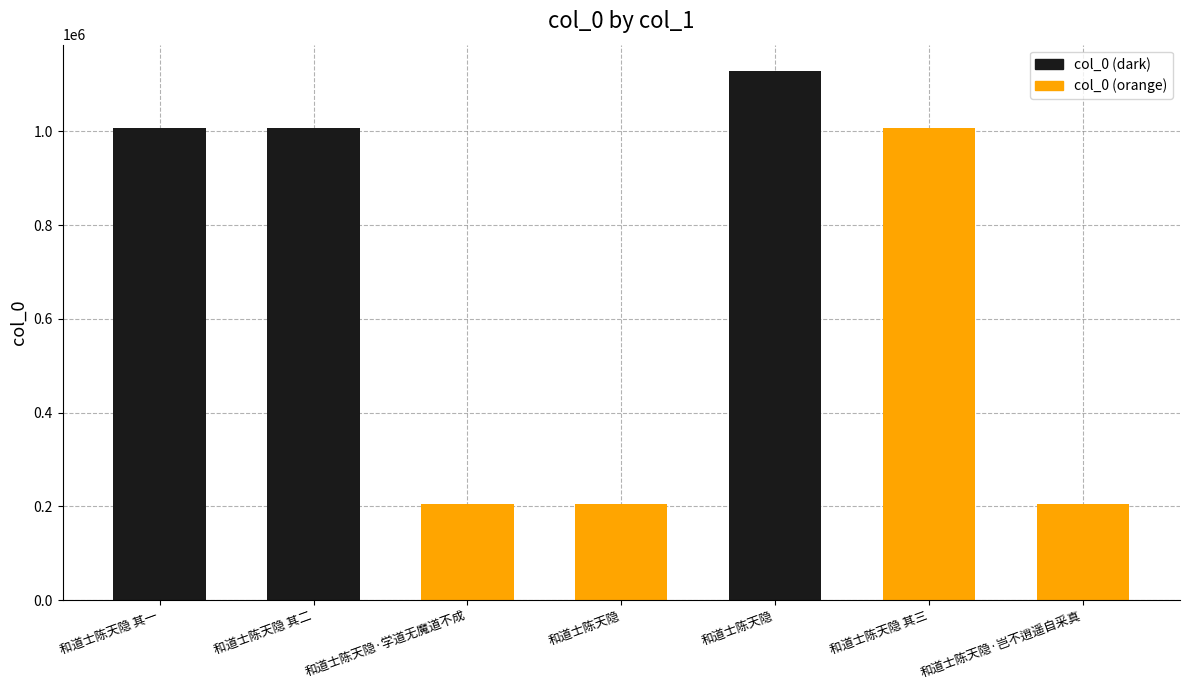

Count the number of data series in this chart.

1